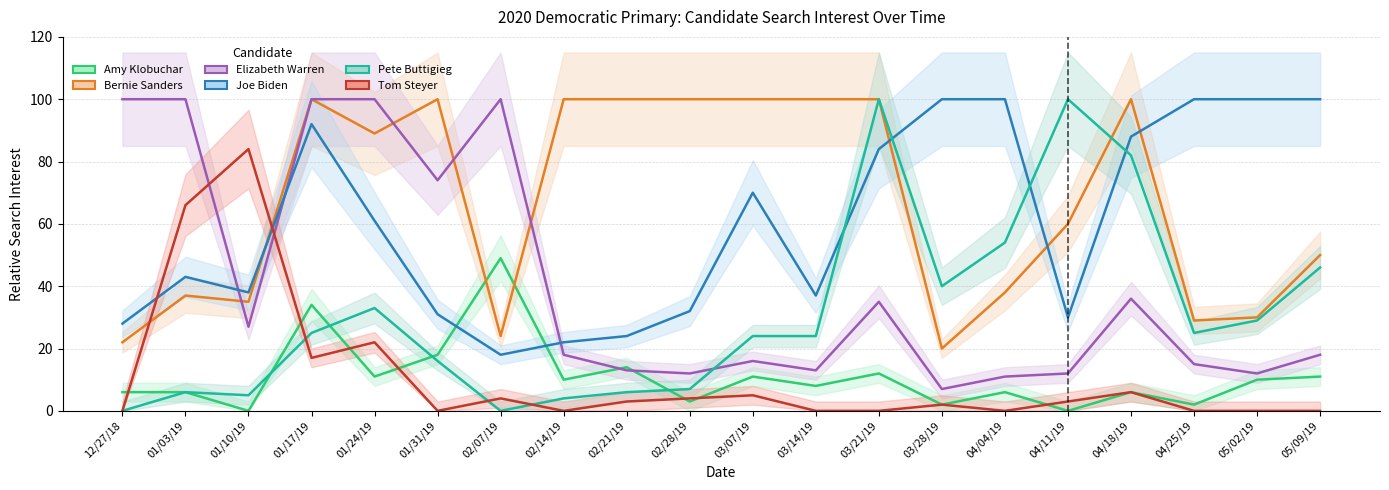

At how many categories does at least one series exceed 76?

20